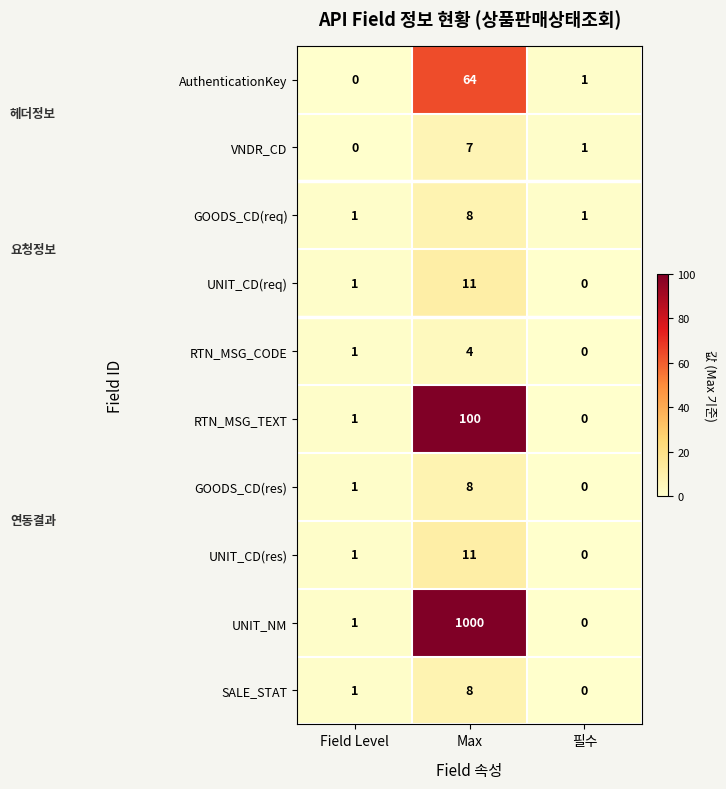

At which category does the chart reach its peak across all series?

Max